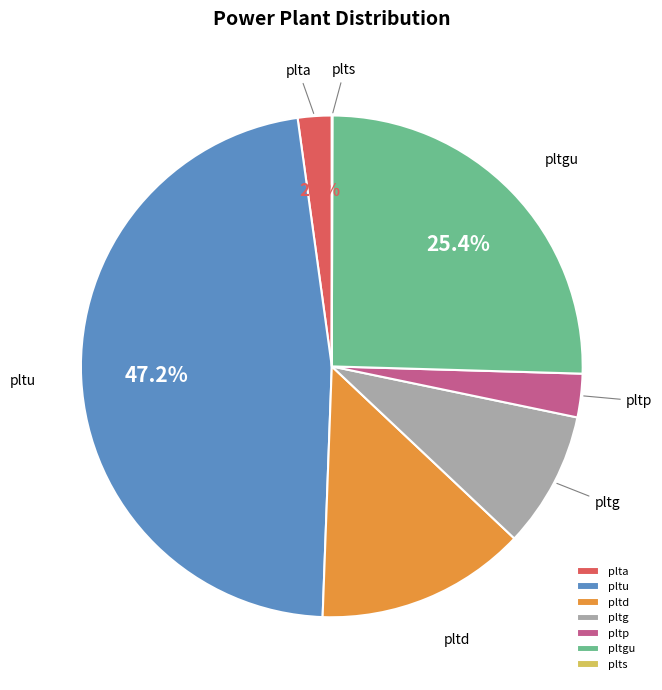

To the nearest percent, what is the difference between the pltu and pltp slice percentages?

44%